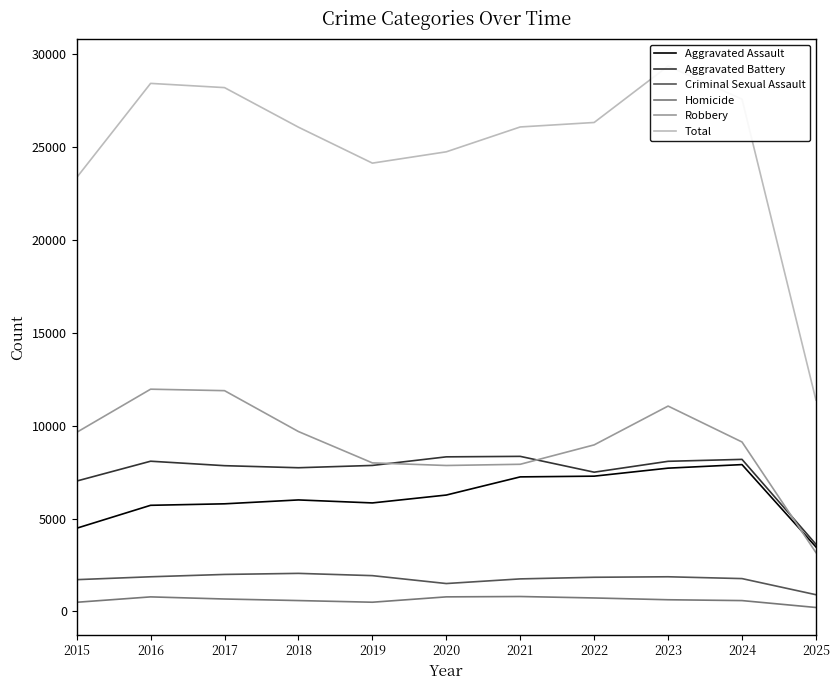

What is the difference between the maximum and minimum values in the Criminal Sexual Assault series?

1148